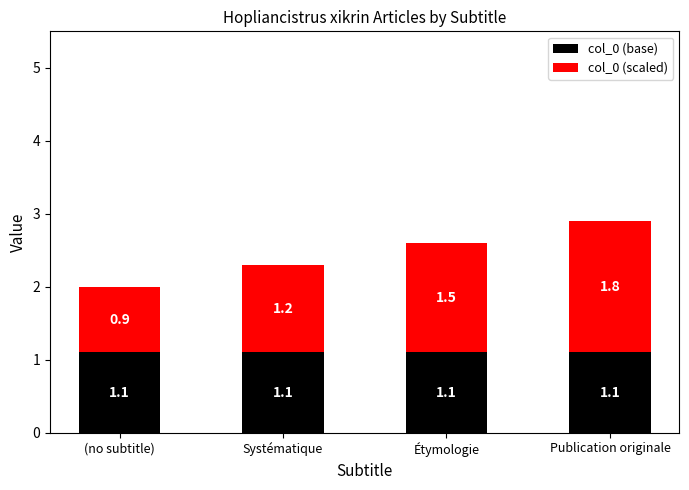

What is the maximum value for col_0 (base)?

1.1